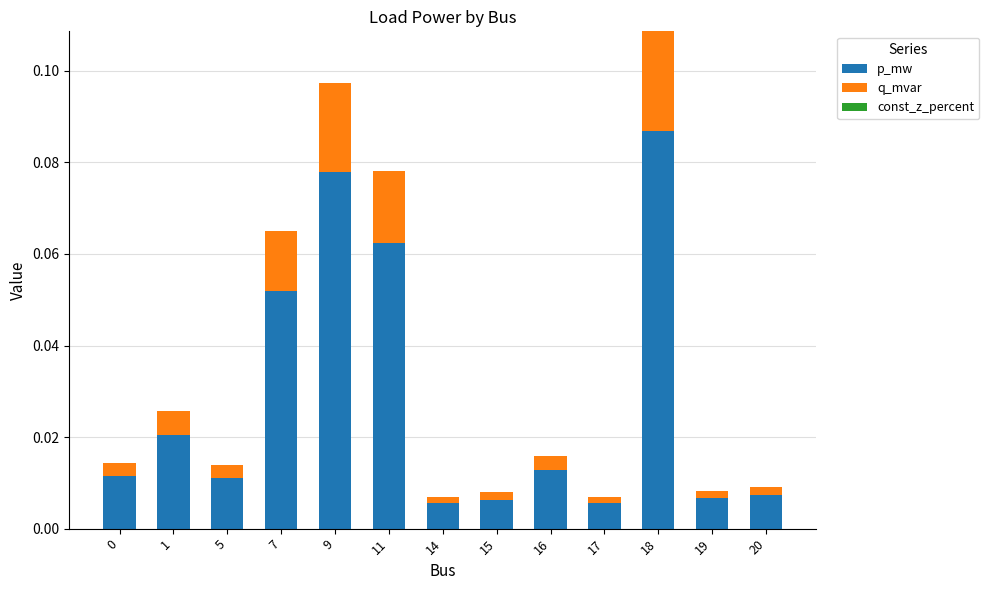

Count the number of categories in the chart.

13